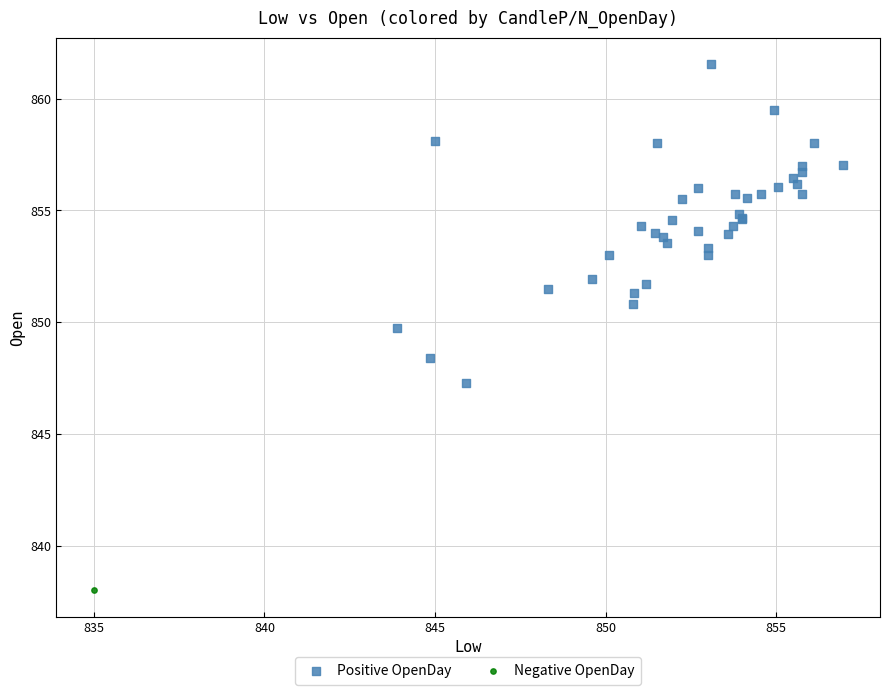

What are all the series names shown in the legend?

Positive OpenDay, Negative OpenDay